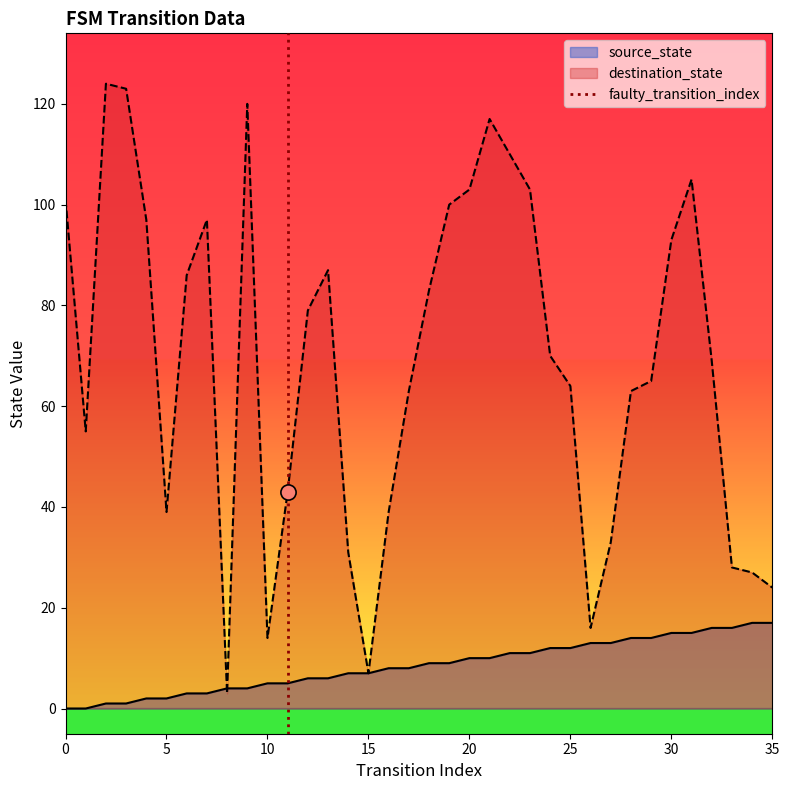

The value of source_state at 10 is 5. True or false?

True